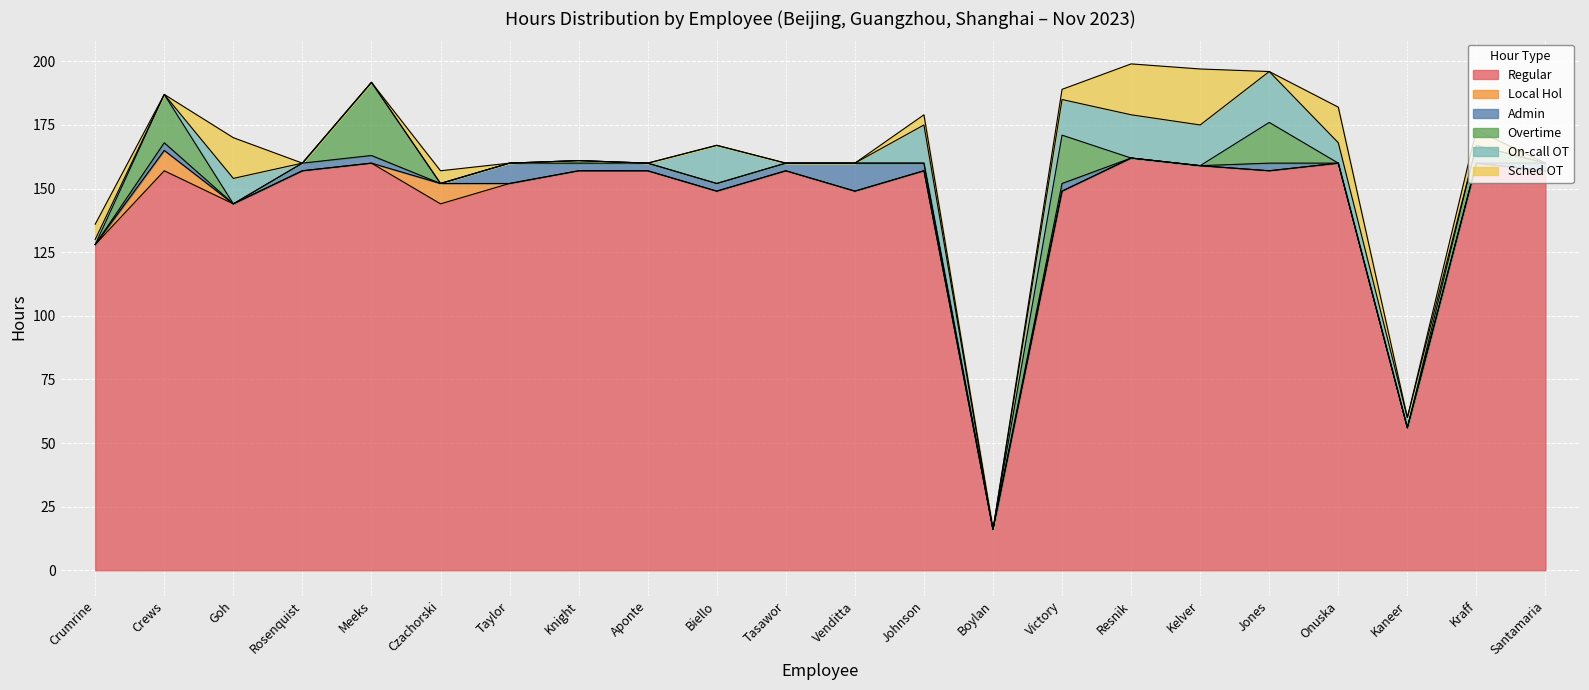

At which label is Sched OT closest to 11?

Onuska